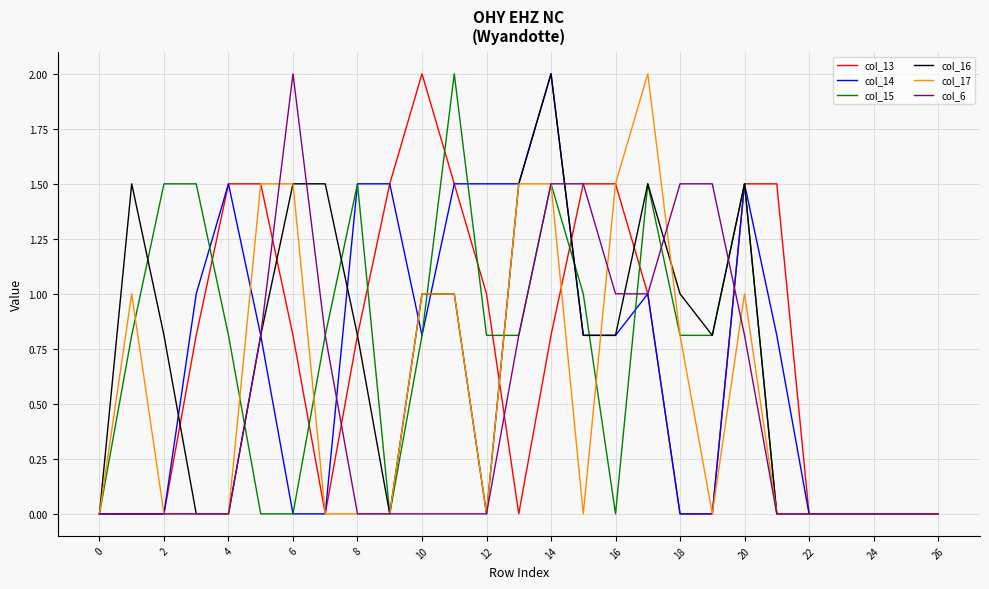

What is the maximum value for col_15?

2.0